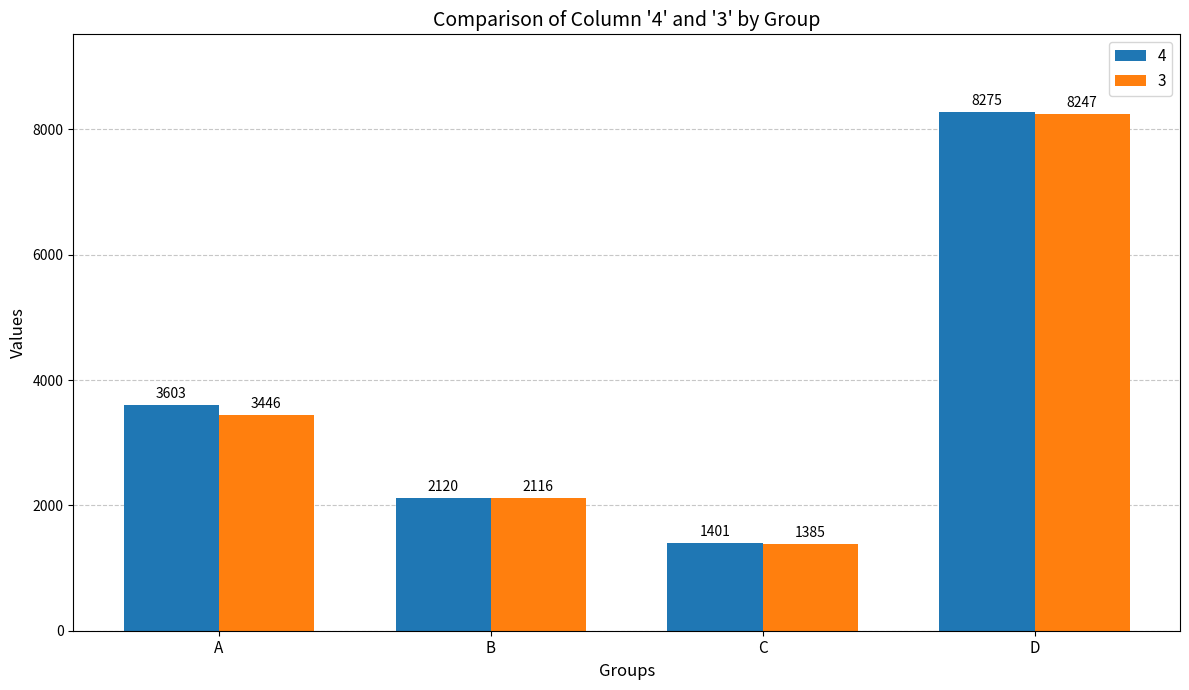

How many 4 values are between 2120 and 8275?

3